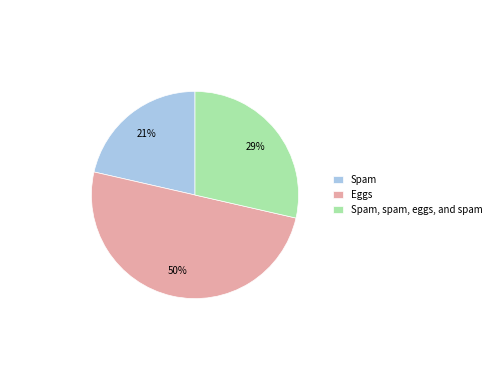

Is the sum of Spam and Eggs greater than half?

Yes